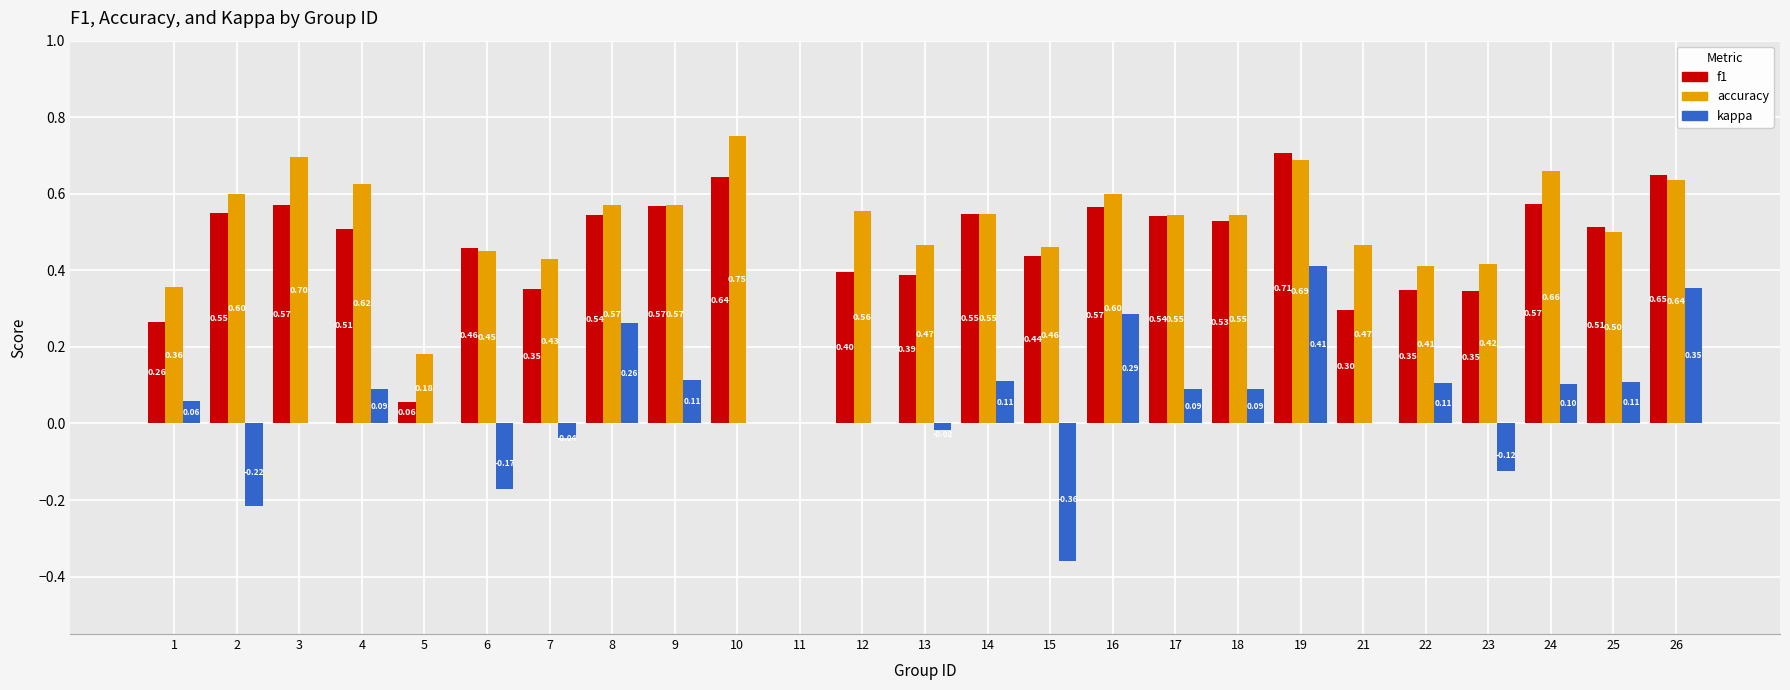

How many values in the f1 series exceed 0?

24